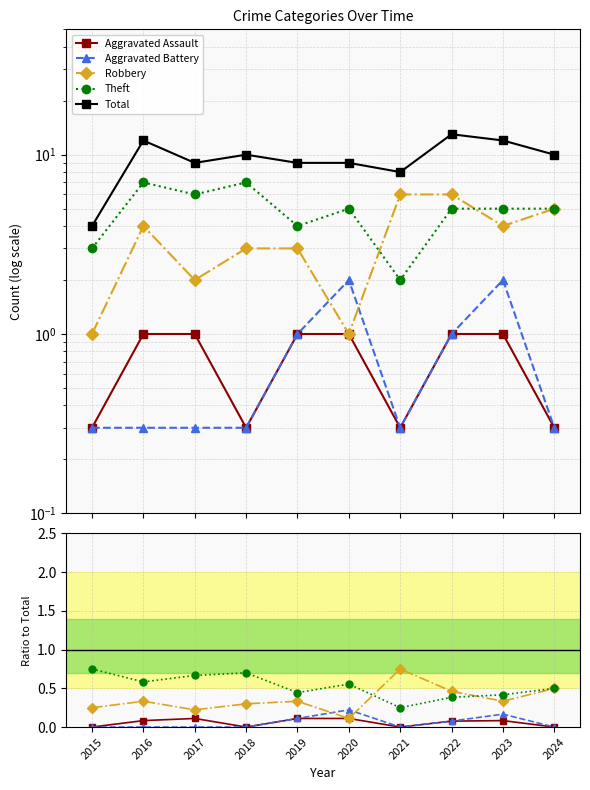

Is it true that Total equals 9.0 at 2020?

True